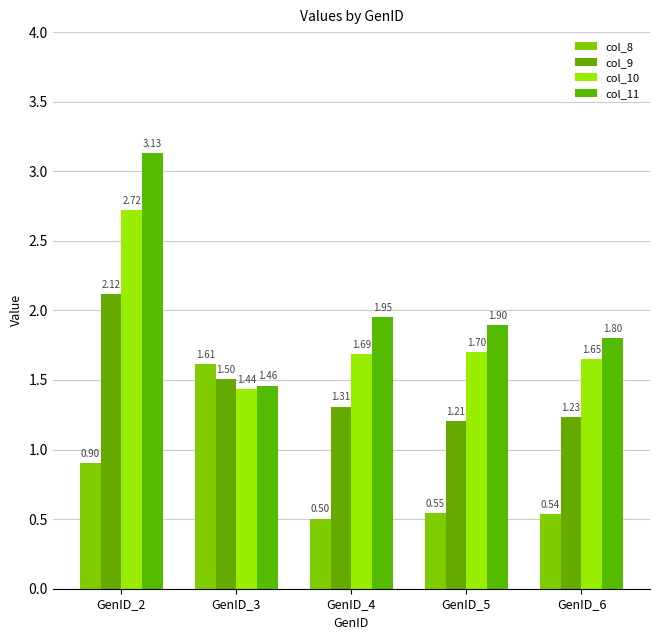

What are all the series names shown in the legend?

col_8, col_9, col_10, col_11